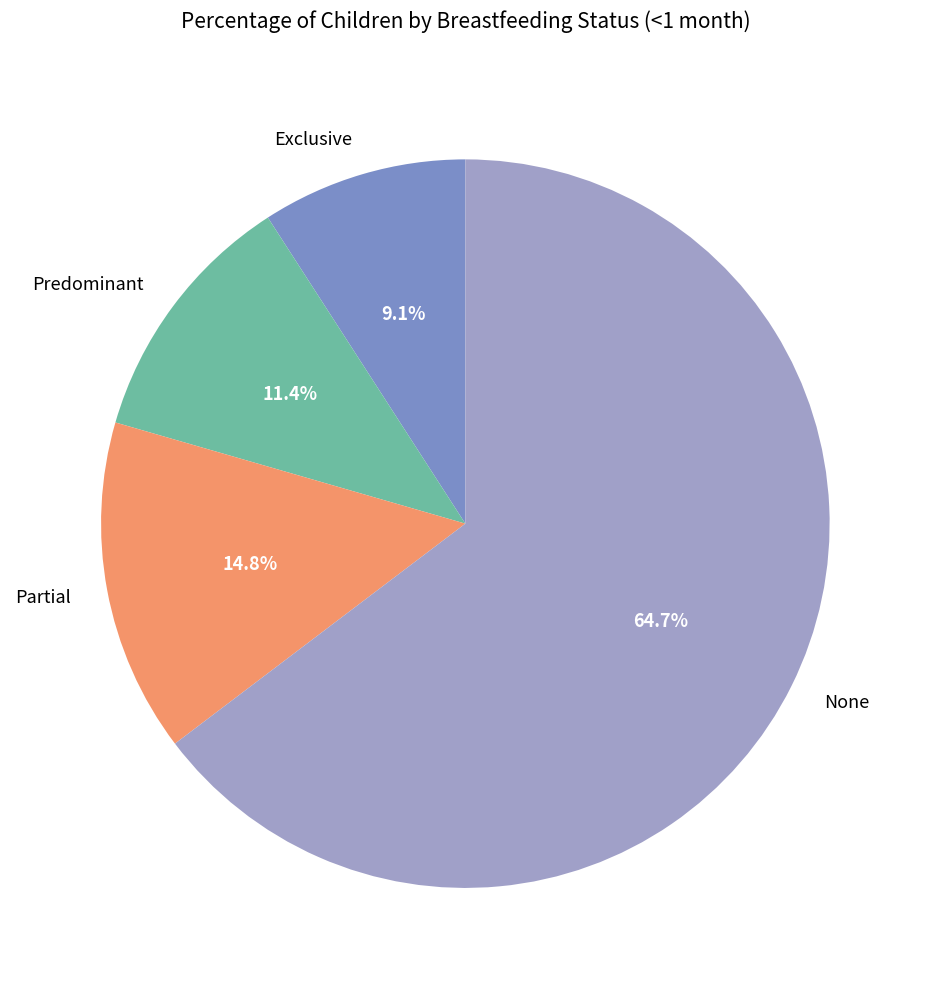

Is it true that None is 65% of the pie?

True